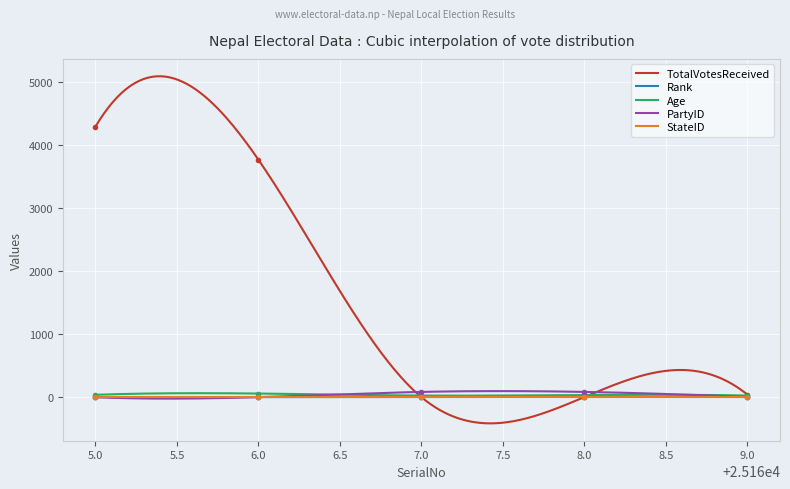

Where is TotalVotesReceived nearest to the value 2149?

6.0